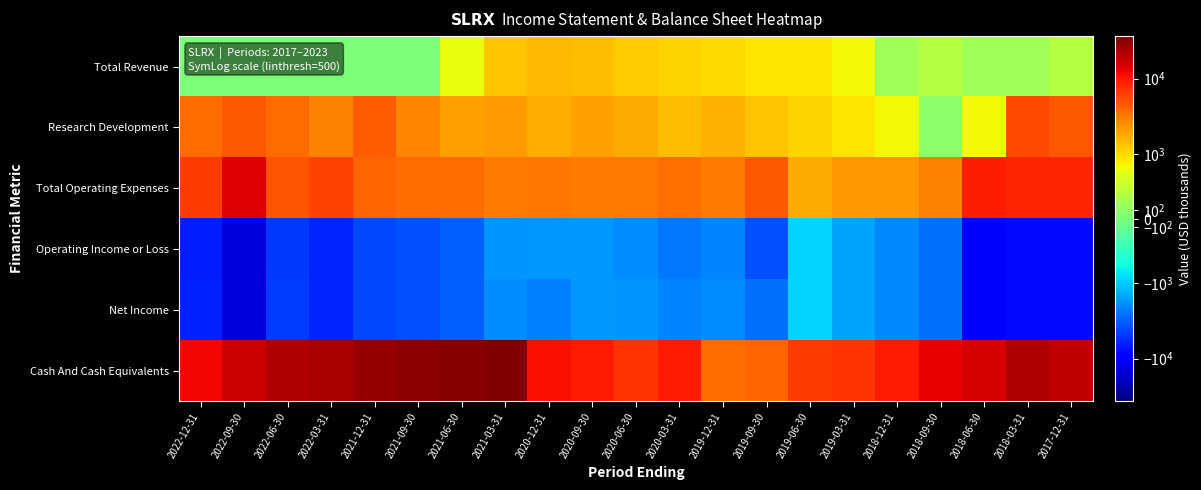

Reading left to right, extract all data points from this chart.

Total Revenue: 2022-12-31=0	2022-09-30=0	2022-06-30=0	2022-03-31=0	2021-12-31=0	2021-09-30=0	2021-06-30=600	2021-03-31=1300	2020-12-31=1500	2020-09-30=1400	2020-06-30=1200	2020-03-31=1100	2019-12-31=1000	2019-09-30=900	2019-06-30=900	2019-03-31=700	2018-12-31=200	2018-09-30=300	2018-06-30=200	2018-03-31=200	2017-12-31=300
Research Development: 2022-12-31=3700	2022-09-30=4700	2022-06-30=3800	2022-03-31=2900	2021-12-31=4400	2021-09-30=2700	2021-06-30=2000	2021-03-31=2100	2020-12-31=1700	2020-09-30=2000	2020-06-30=1800	2020-03-31=1400	2019-12-31=1600	2019-09-30=1300	2019-06-30=1100	2019-03-31=900	2018-12-31=700	2018-09-30=100	2018-06-30=700	2018-03-31=5500	2017-12-31=4700
Total Operating Expenses: 2022-12-31=6500	2022-09-30=14500	2022-06-30=4800	2022-03-31=6100	2021-12-31=4100	2021-09-30=3700	2021-06-30=3700	2021-03-31=3100	2020-12-31=3200	2020-09-30=3100	2020-06-30=3100	2020-03-31=3500	2019-12-31=3100	2019-09-30=4600	2019-06-30=1800	2019-03-31=2200	2018-12-31=2200	2018-09-30=2900	2018-06-30=9300	2018-03-31=8500	2017-12-31=8400
Operating Income or Loss: 2022-12-31=-6500	2022-09-30=-14500	2022-06-30=-4800	2022-03-31=-6100	2021-12-31=-4100	2021-09-30=-3700	2021-06-30=-3100	2021-03-31=-1800	2020-12-31=-1700	2020-09-30=-1700	2020-06-30=-1900	2020-03-31=-2400	2019-12-31=-2100	2019-09-30=-3700	2019-06-30=-900	2019-03-31=-1500	2018-12-31=-2000	2018-09-30=-2600	2018-06-30=-9100	2018-03-31=-8300	2017-12-31=-8100
Net Income: 2022-12-31=-6400	2022-09-30=-14400	2022-06-30=-4700	2022-03-31=-6100	2021-12-31=-4100	2021-09-30=-3700	2021-06-30=-3100	2021-03-31=-1900	2020-12-31=-2200	2020-09-30=-1700	2020-06-30=-1800	2020-03-31=-2100	2019-12-31=-1900	2019-09-30=-2600	2019-06-30=-900	2019-03-31=-1500	2018-12-31=-2000	2018-09-30=-2600	2018-06-30=-9100	2018-03-31=-8200	2017-12-31=-8000
Cash And Cash Equivalents: 2022-12-31=12100	2022-09-30=16800	2022-06-30=22600	2022-03-31=24200	2021-12-31=29200	2021-09-30=31900	2021-06-30=33100	2021-03-31=36600	2020-12-31=11100	2020-09-30=9600	2020-06-30=7200	2020-03-31=9600	2019-12-31=3700	2019-09-30=4000	2019-06-30=6500	2019-03-31=7300	2018-12-31=9800	2018-09-30=13000	2018-06-30=15800	2018-03-31=21900	2017-12-31=19200